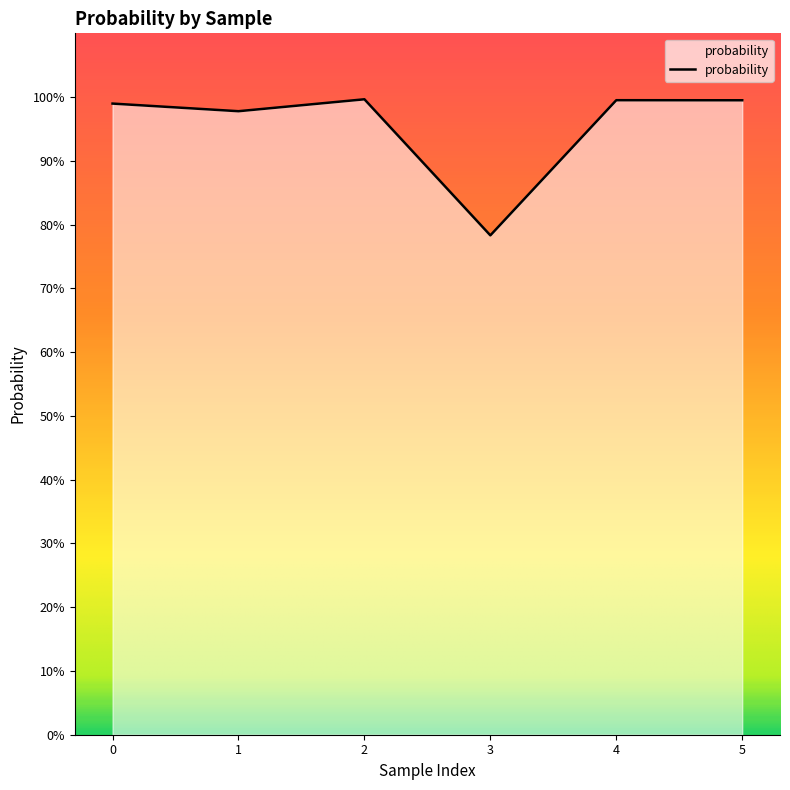

What is the smallest value displayed?

0.8